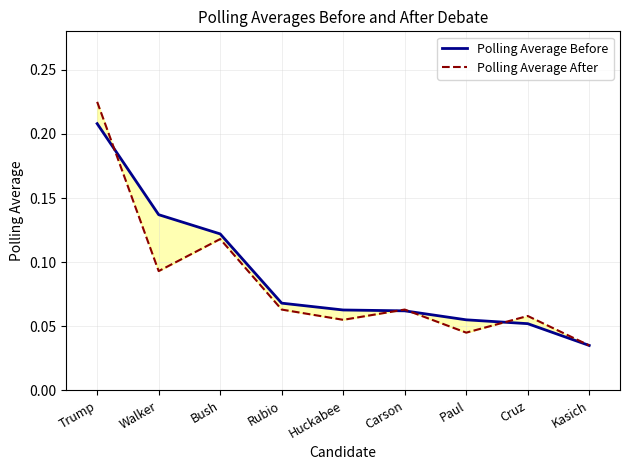

True or false: Polling Average Before and Polling Average After intersect in this chart.

True